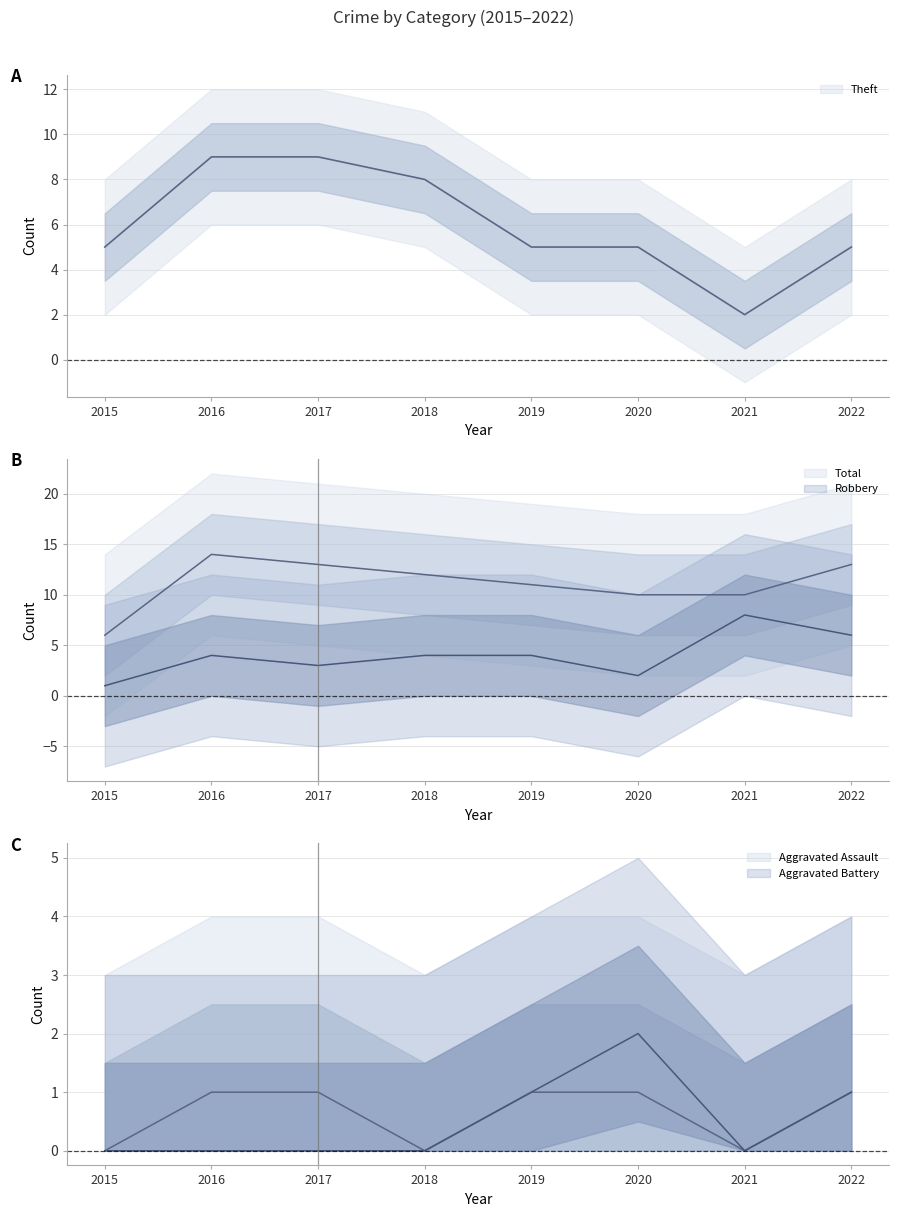

The value of Robbery at 2019 is 6. True or false?

False